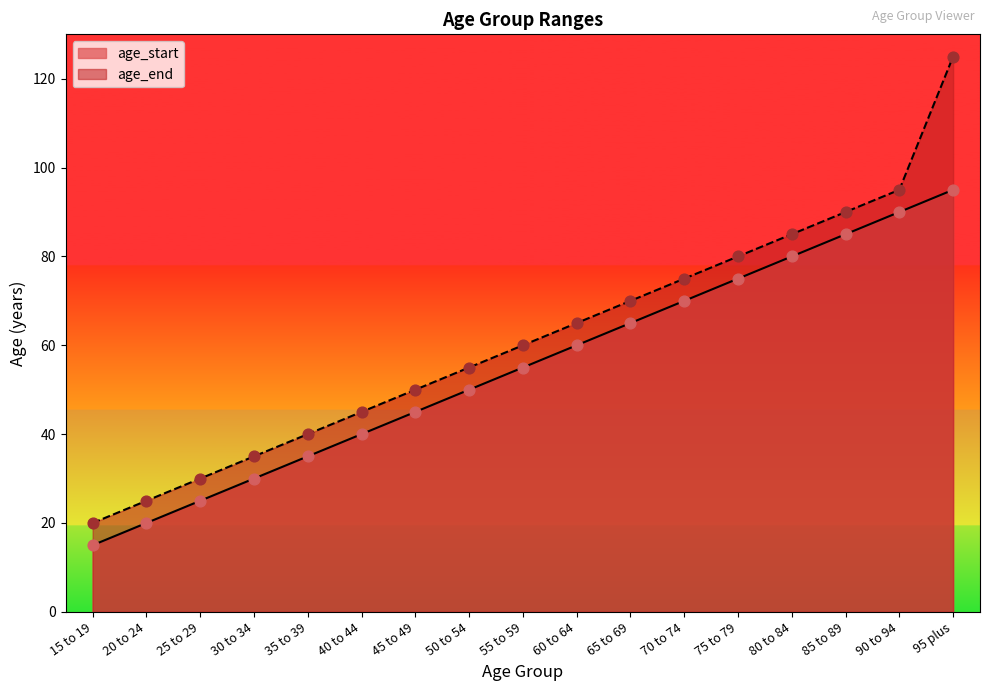

At which category is the sum across all series the highest?

95 plus